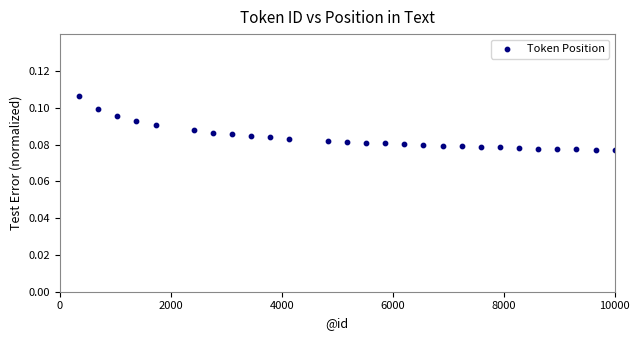

What is the range of X values (max minus min)?

9655.2